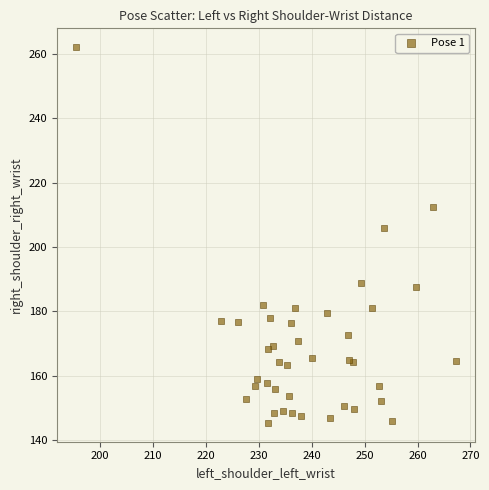

What Y value in the scatter plot is closest to 203?

206.0